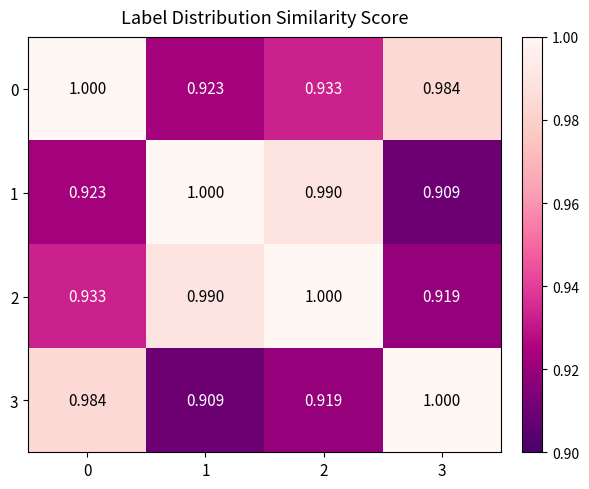

Is the value of 2 at 0 greater than the value of 0 at 1?

Yes